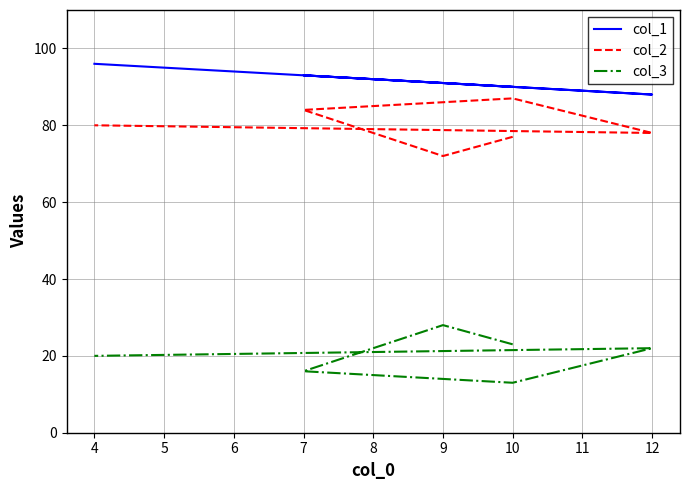

What is the difference between the maximum and minimum values in the col_3 series?

15